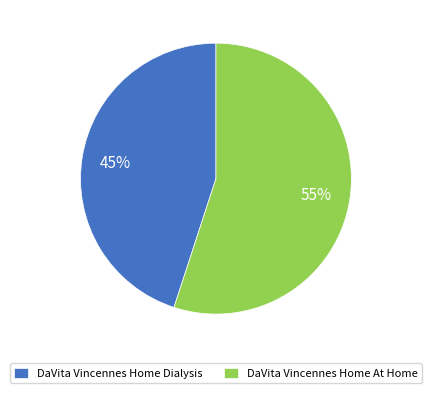

To the nearest percent, what is the difference between the largest and smallest slice percentages?

10%